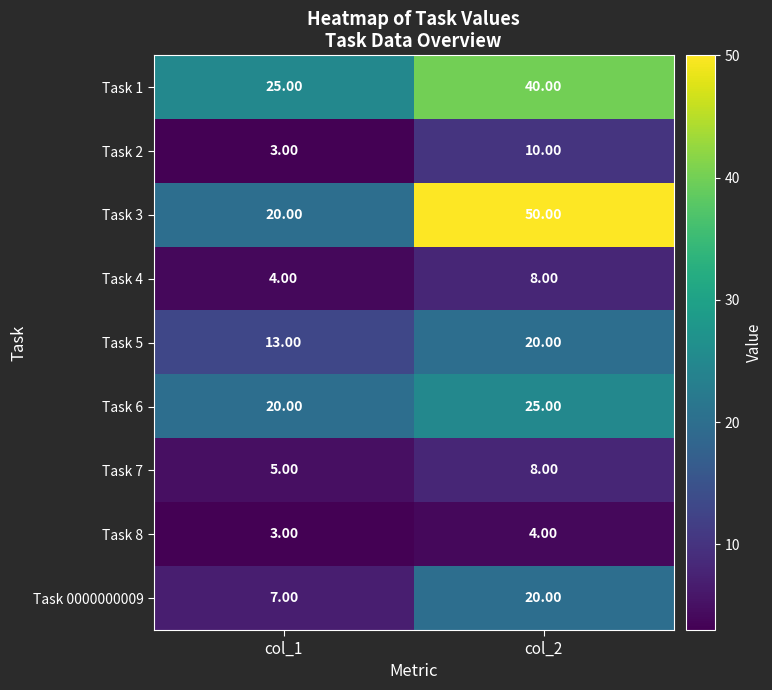

What is the maximum value shown in the chart?

50